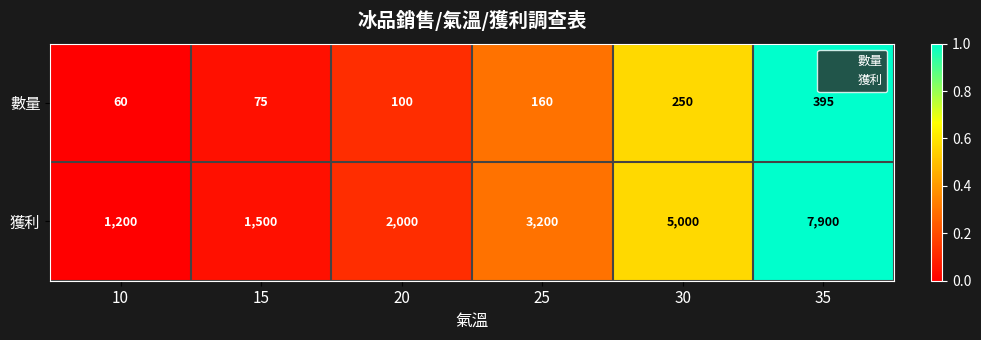

What is the spread (max minus min) of values at 20?

1900